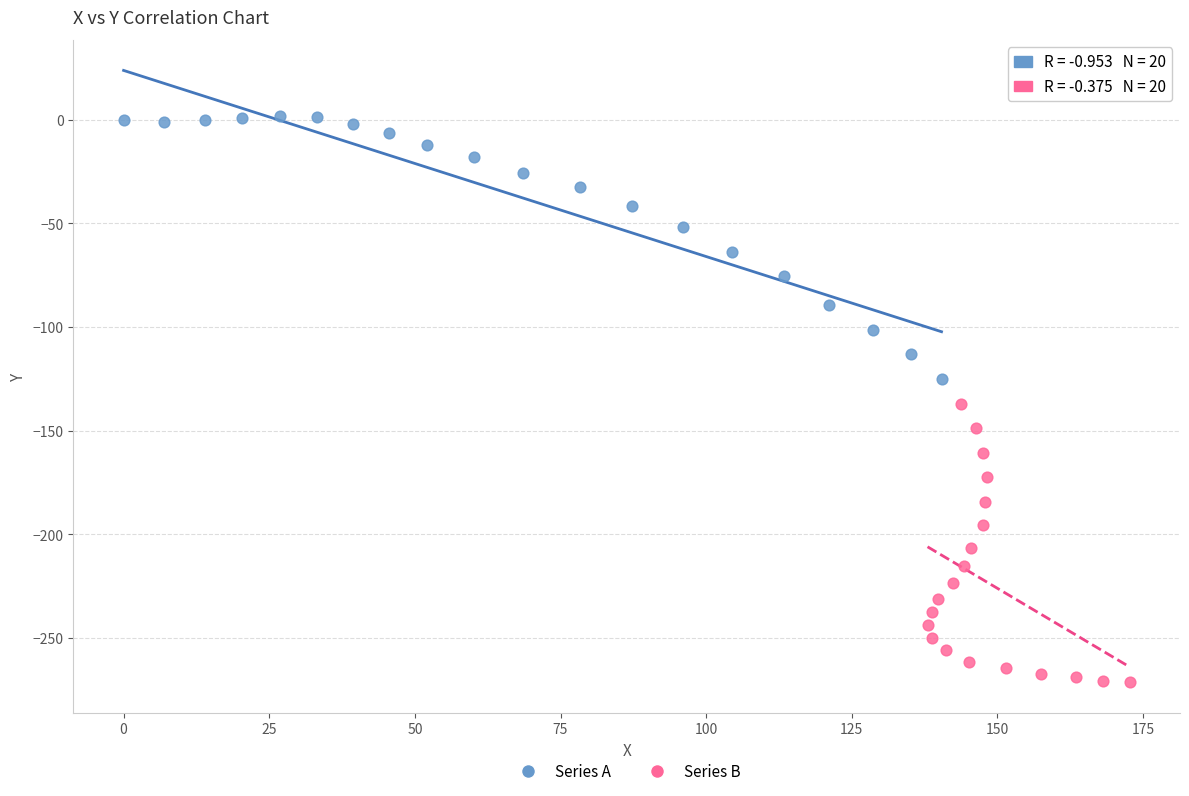

Which series contains the highest Y value?

Series A